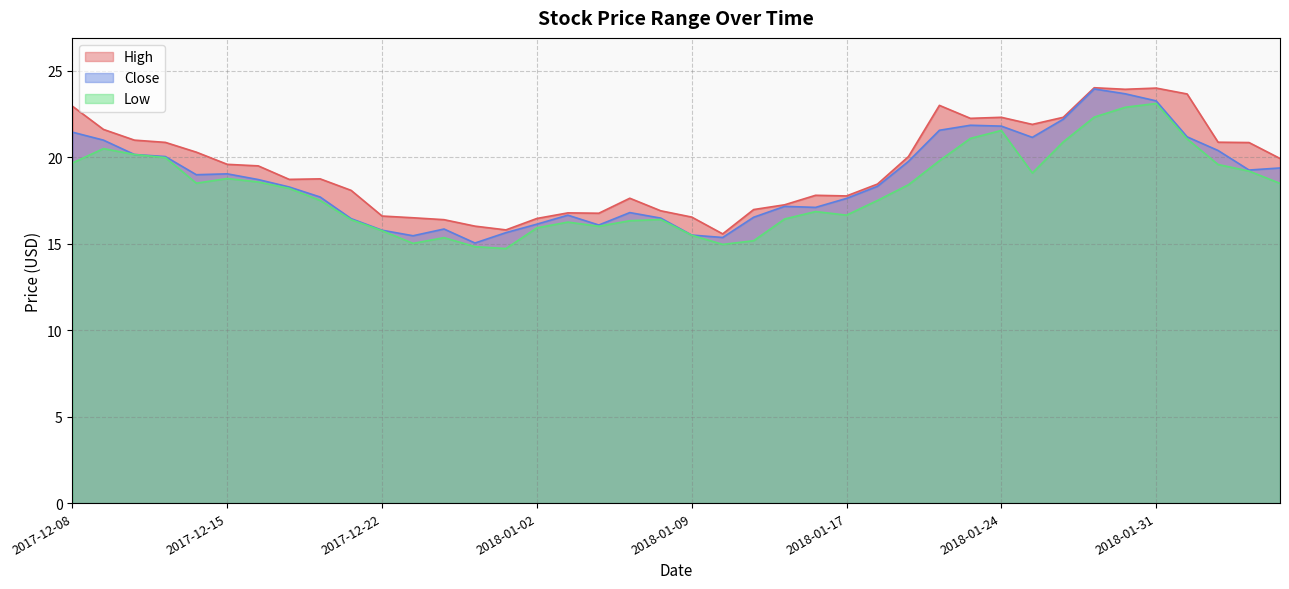

True or false: Close and High cross at least once.

False